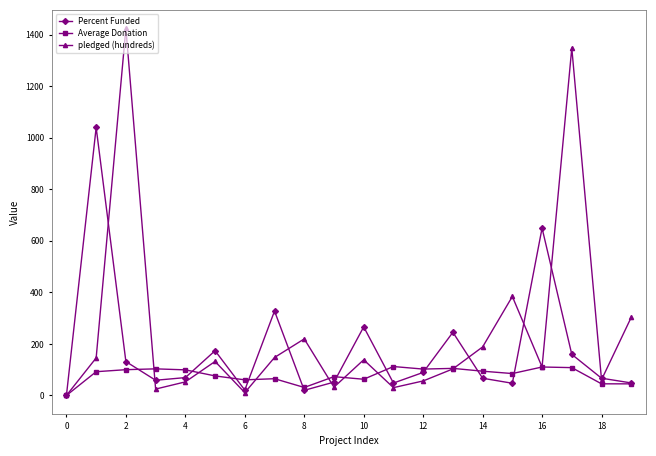

Which series has the largest range (max minus min)?

pledged (hundreds)